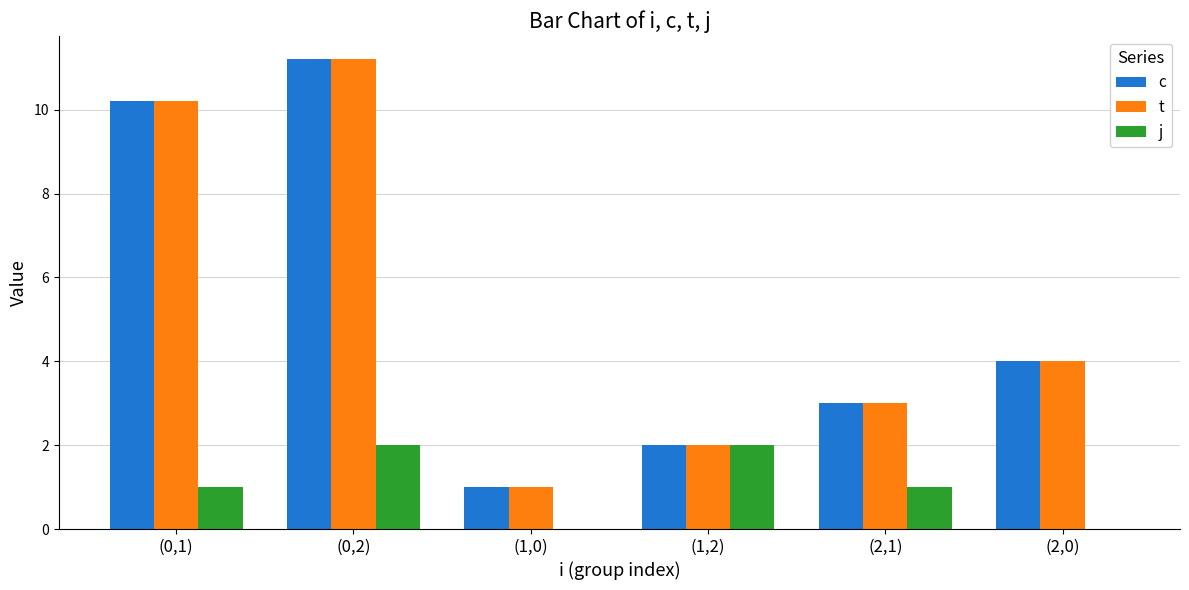

Where is t nearest to the value 6?

(2,0)